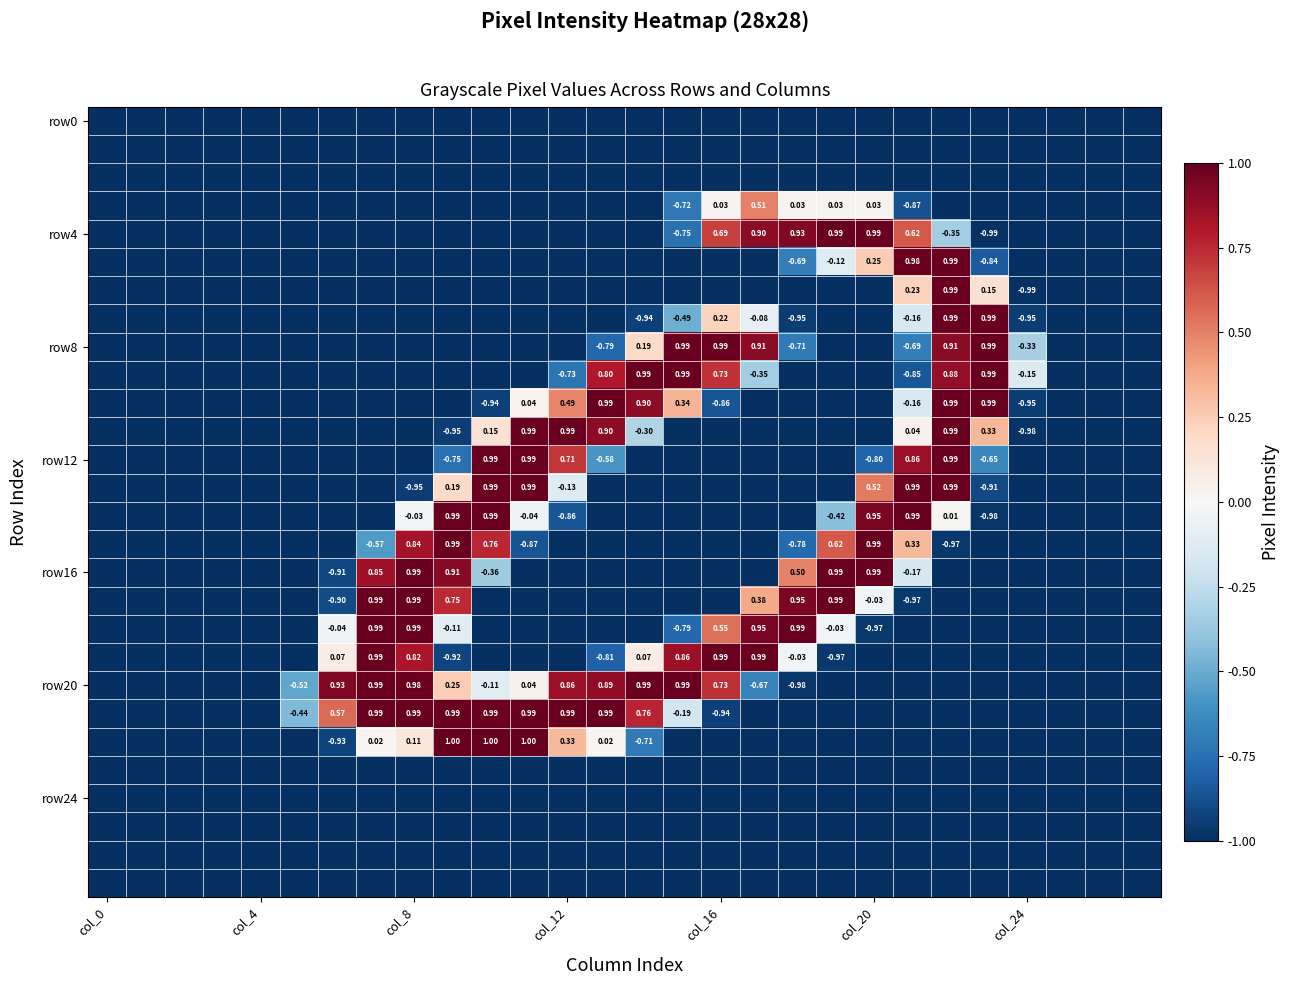

What is the difference between the maximum and minimum values in the row4 series?

2.0